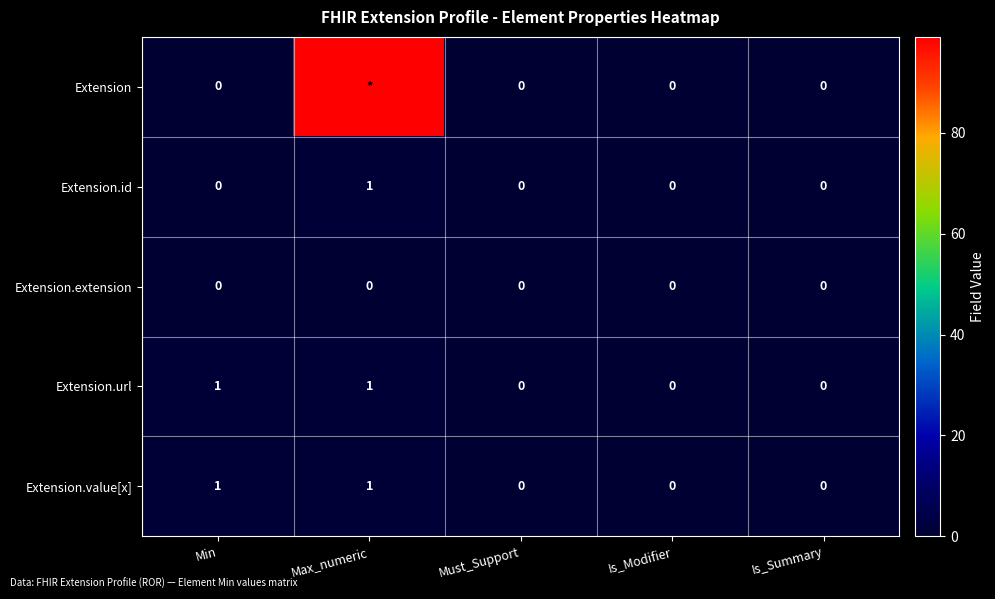

Is it true that Extension.id equals 1 at Is_Summary?

False